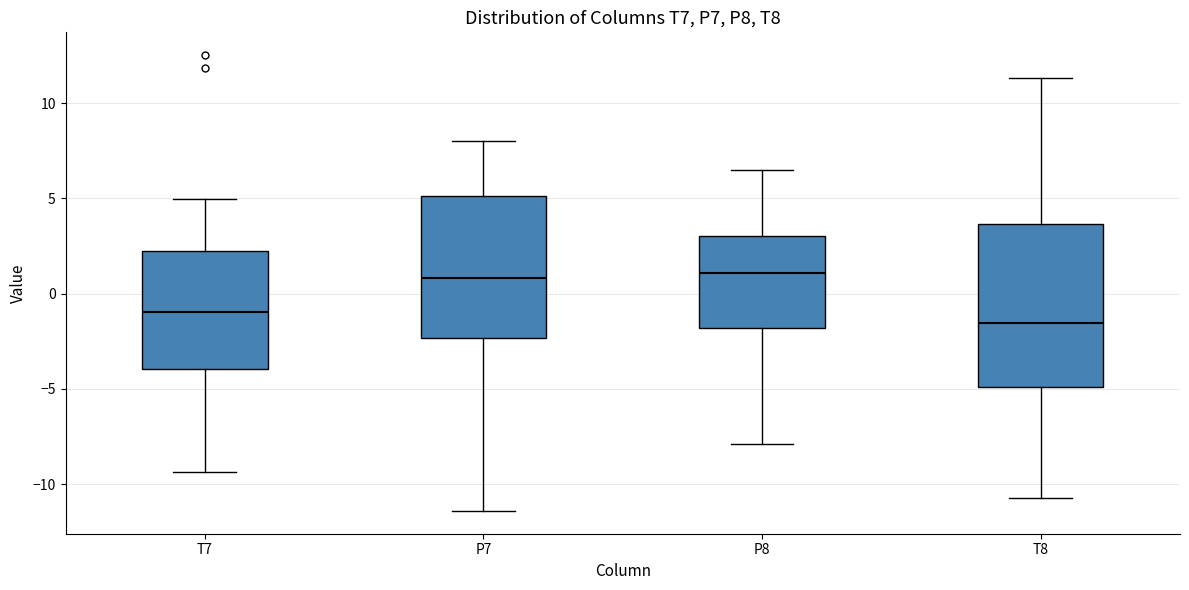

Reading left to right, read every box against the y-axis: the position of its median line, the range the box covers, and the ends of its whiskers. The values are not printed on the chart, so give them approximately, as read against the axis.

T7: median -1.0, box -4.0 to 2.0, whiskers -9.5 to 5.0
P7: median 1.0, box -2.5 to 5.0, whiskers -11.5 to 8.0
P8: median 1.0, box -2.0 to 3.0, whiskers -8.0 to 6.5
T8: median -1.5, box -5.0 to 3.5, whiskers -10.5 to 11.5